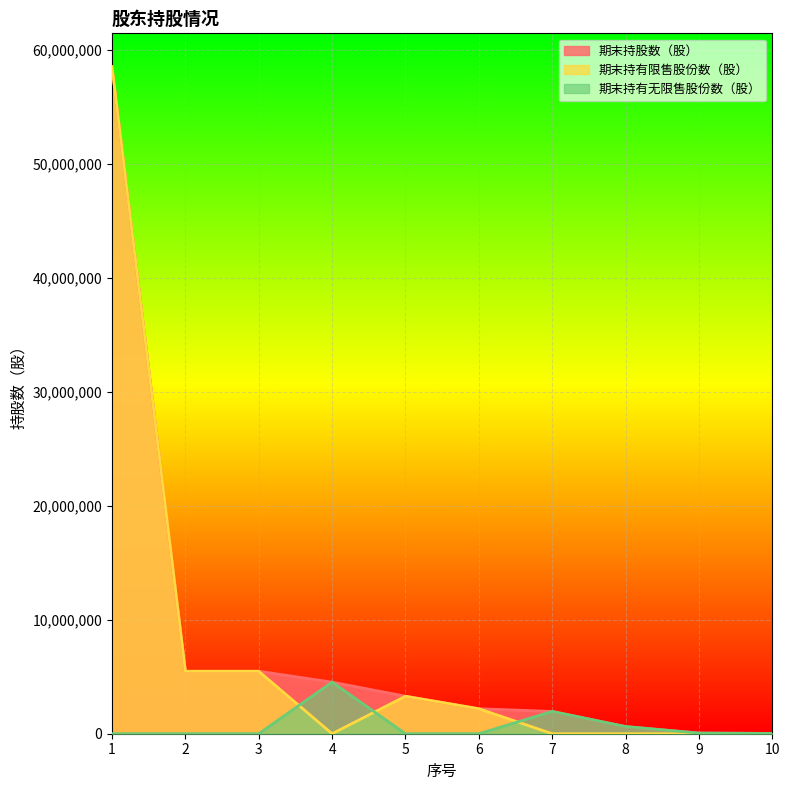

How many data points in 期末持股数（股） are above 3289500?

4